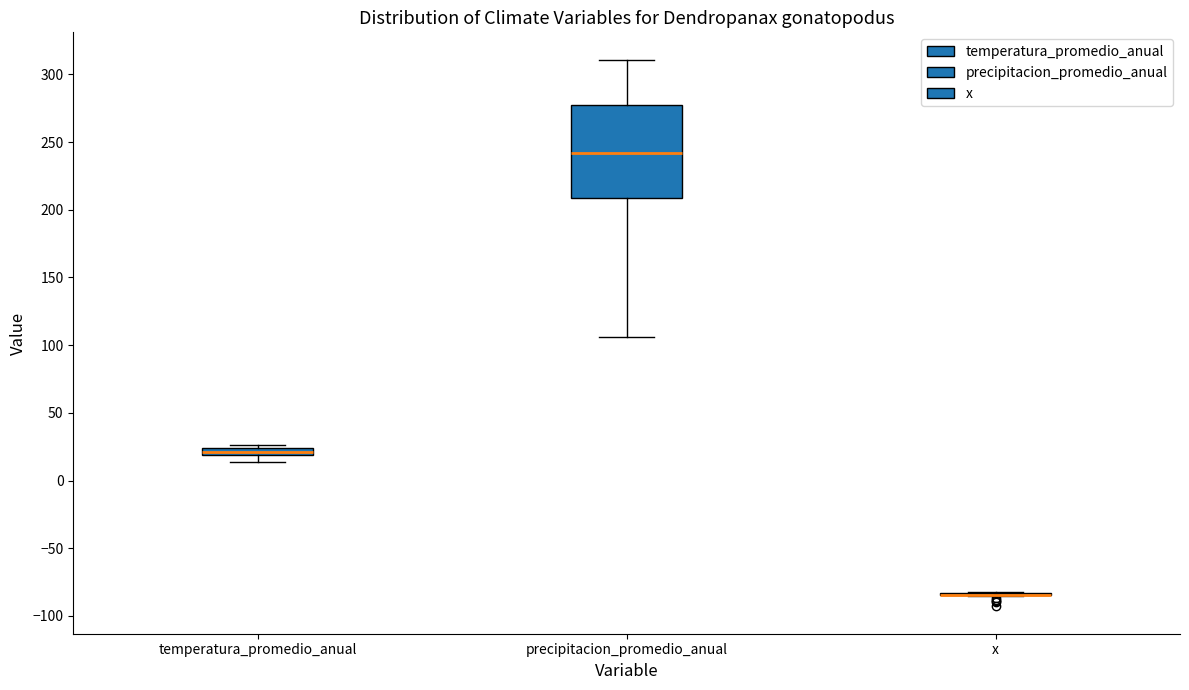

Comparing the boxes themselves (not the whiskers), which one is the tallest?

precipitacion_promedio_anual